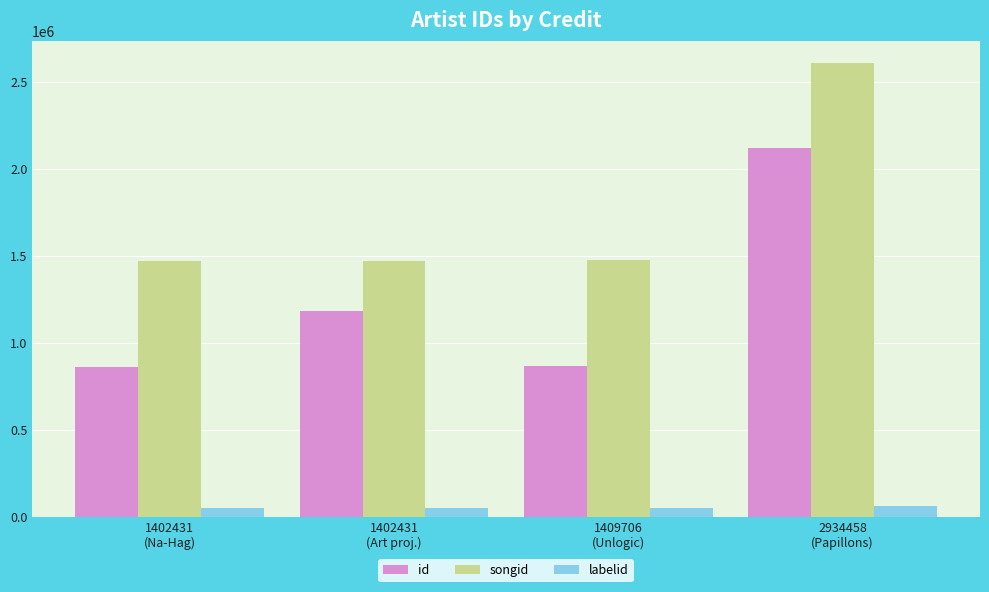

What is the lowest value of the labelid series?

48544